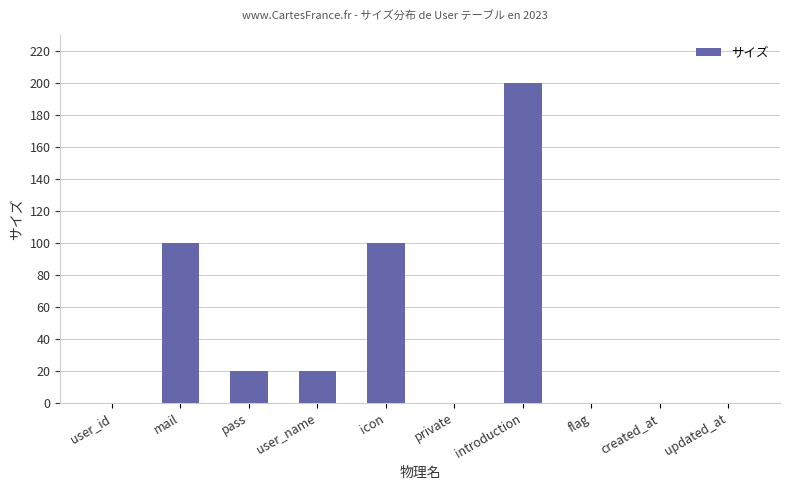

Where does the data first go above 20?

mail